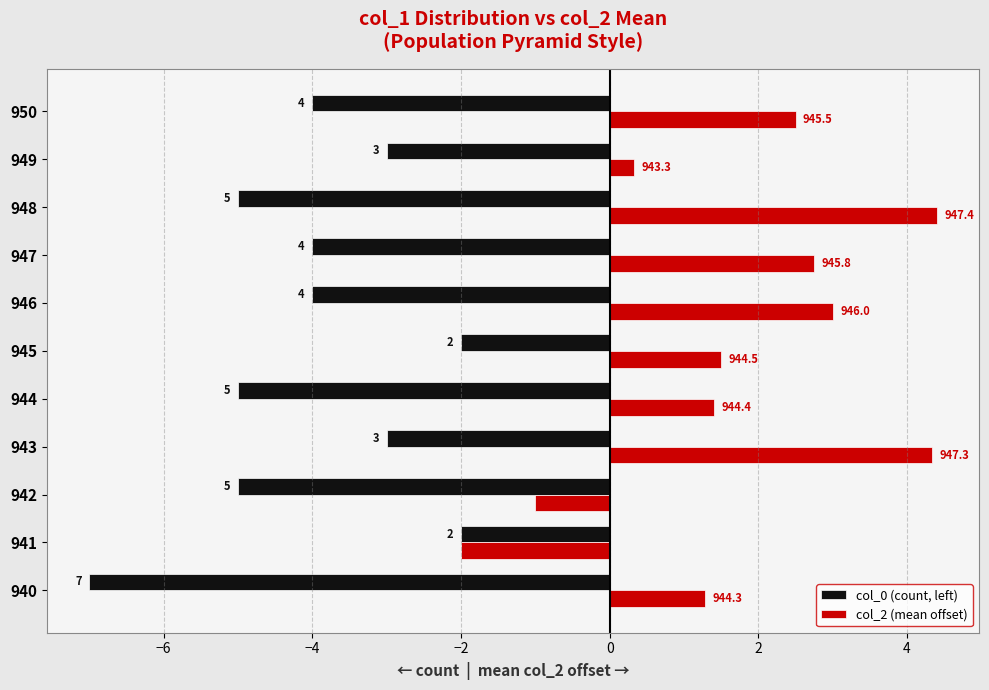

What are all the series names shown in the legend?

col_0 (count, left), col_2 (mean offset)